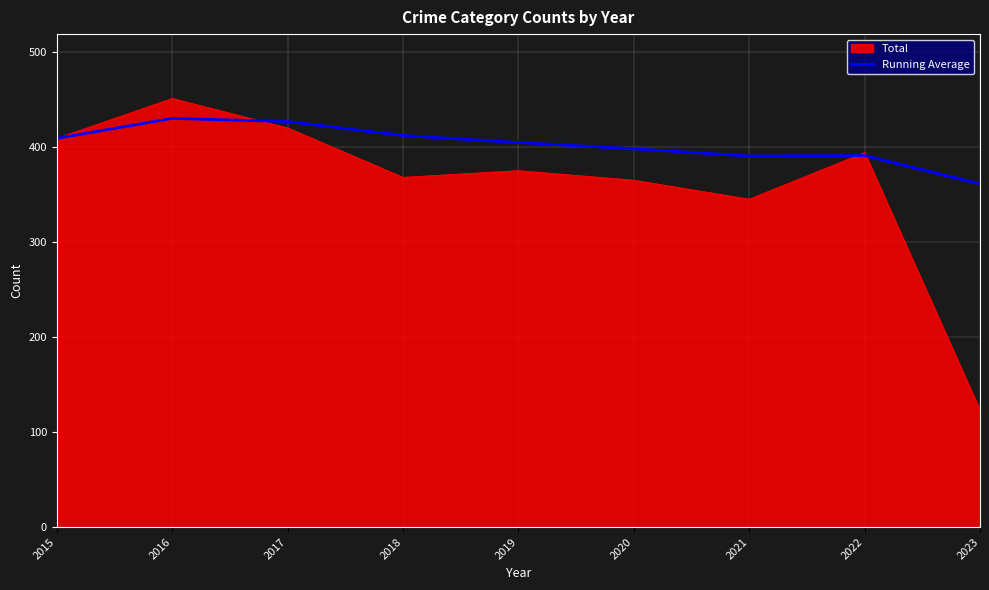

At which label is Total closest to 287?

2021